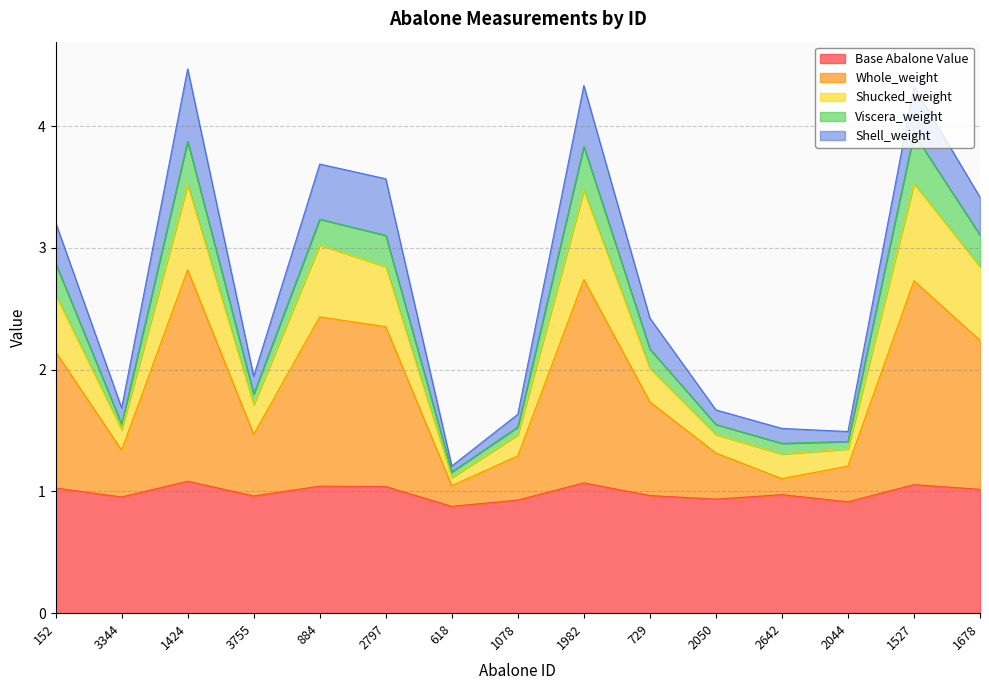

What is the approximate value of Base Abalone Value at 2797?

1.0